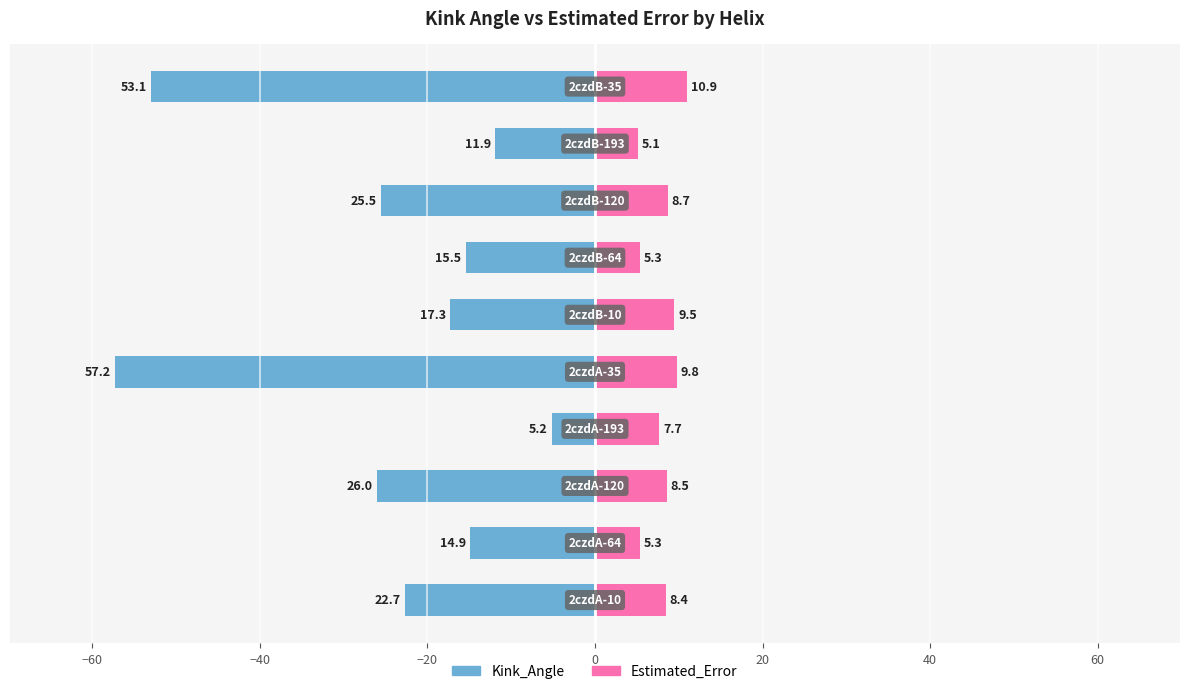

Reading left to right, transcribe all the data shown in this chart.

Kink_Angle: -22.7	-14.9	-26.0	-5.2	-57.2	-17.3	-15.5	-25.5	-11.9	-53.1
Estimated_Error: 8.4	5.3	8.5	7.7	9.8	9.5	5.3	8.7	5.1	10.9